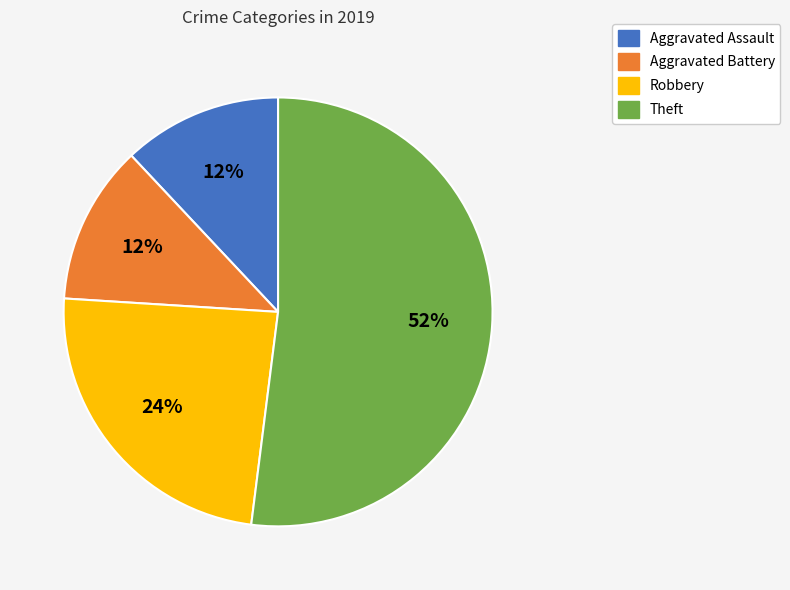

What percentage is the Theft slice, to the nearest percent?

52%